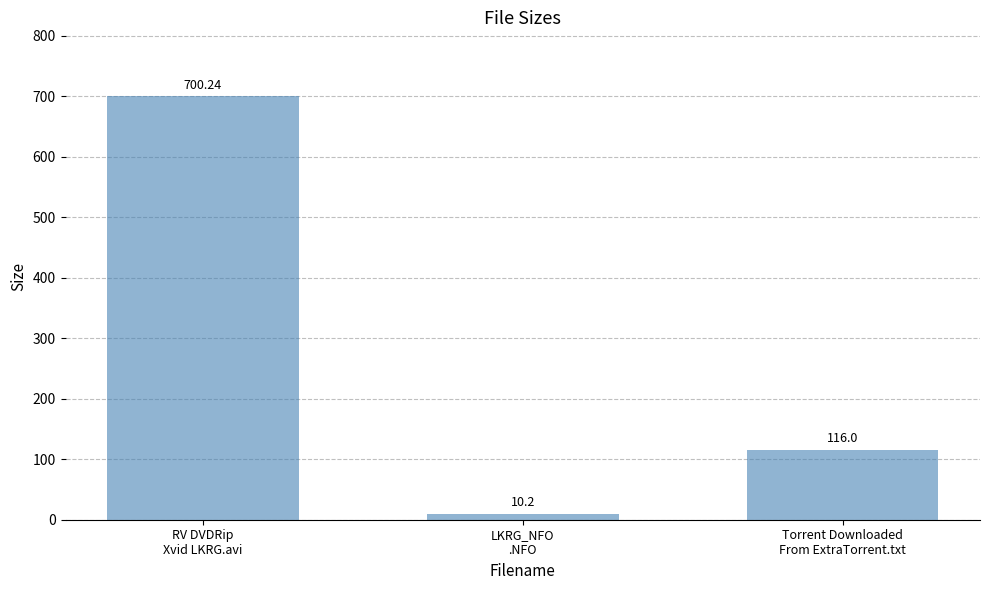

How many values are below 116?

1